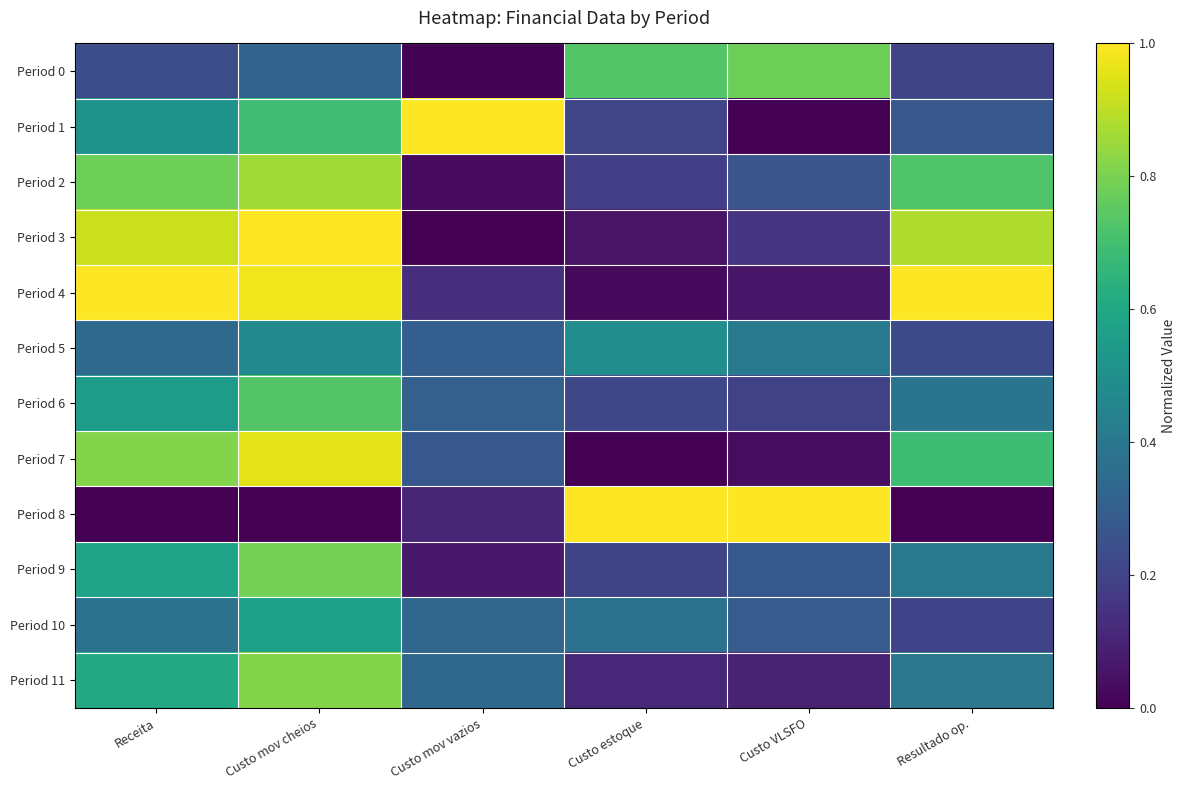

How many series are shown in this chart?

12